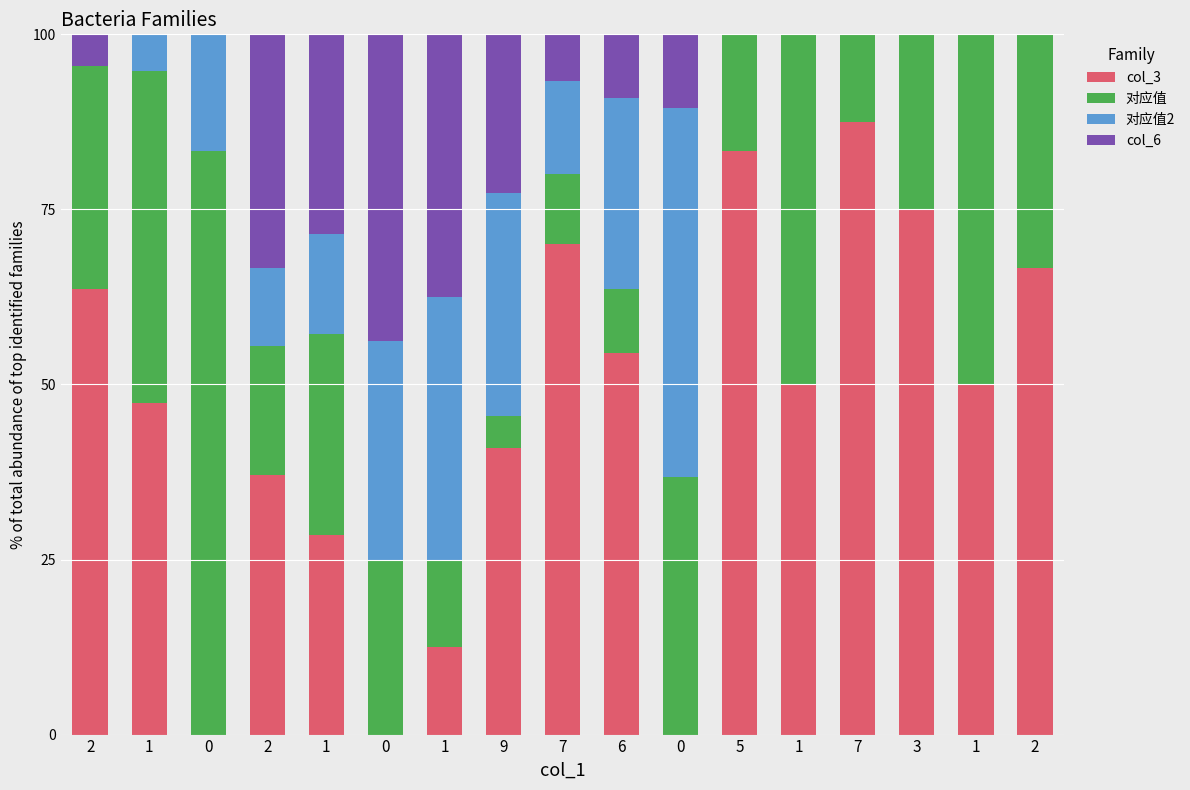

How many data points does each series have?

17